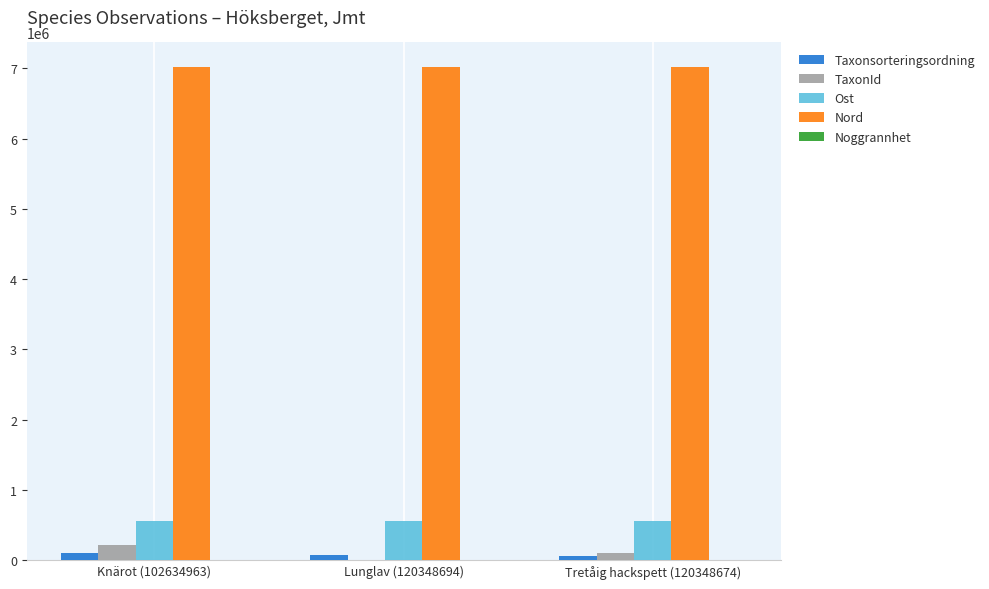

What is the sum of all Ost values?

1658581